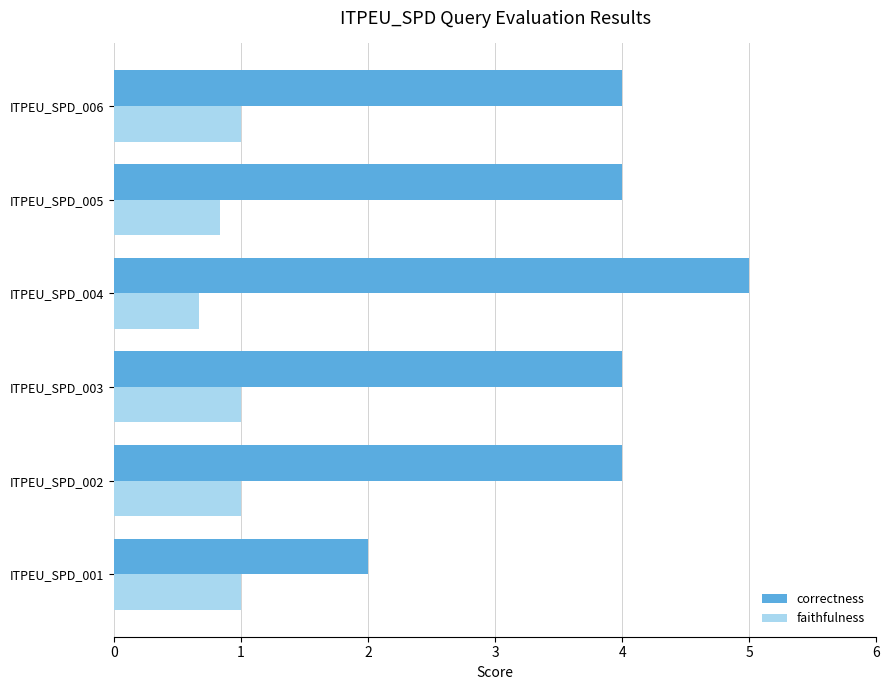

Rank the series by their average value, from lowest to highest.

faithfulness, correctness